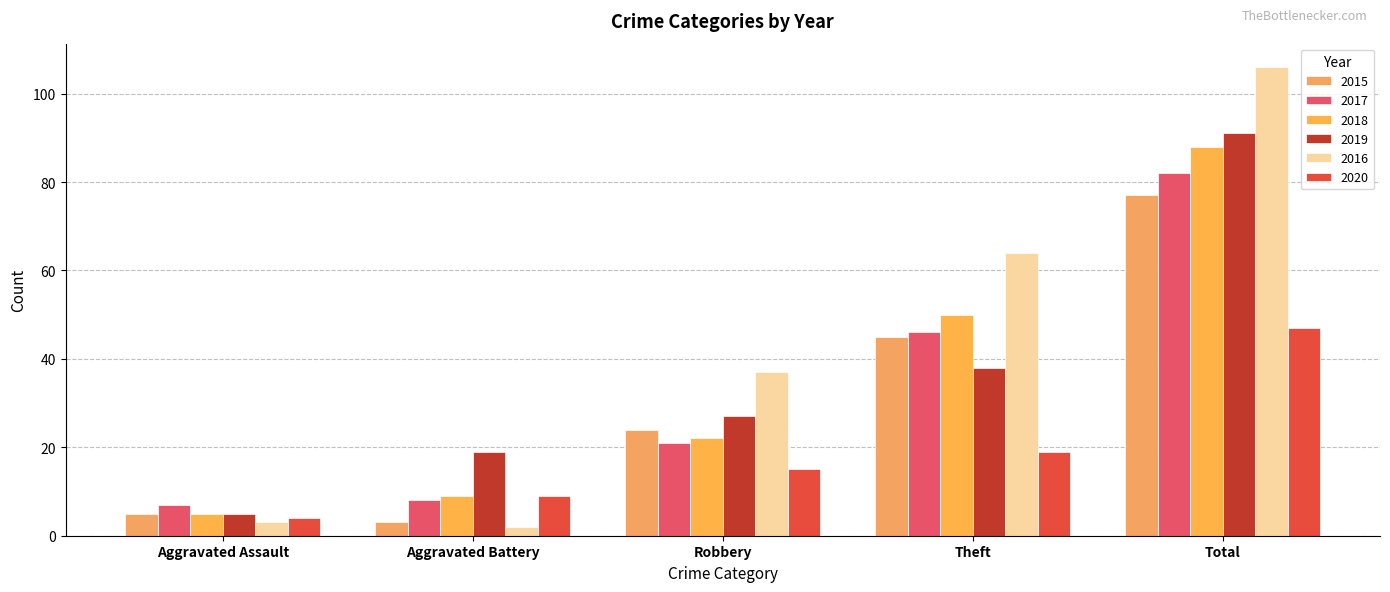

Reading left to right, transcribe all the data shown in this chart.

2015: Aggravated Assault=5	Aggravated Battery=3	Robbery=24	Theft=45	Total=77
2017: Aggravated Assault=7	Aggravated Battery=8	Robbery=21	Theft=46	Total=82
2018: Aggravated Assault=5	Aggravated Battery=9	Robbery=22	Theft=50	Total=88
2019: Aggravated Assault=5	Aggravated Battery=19	Robbery=27	Theft=38	Total=91
2016: Aggravated Assault=3	Aggravated Battery=2	Robbery=37	Theft=64	Total=106
2020: Aggravated Assault=4	Aggravated Battery=9	Robbery=15	Theft=19	Total=47